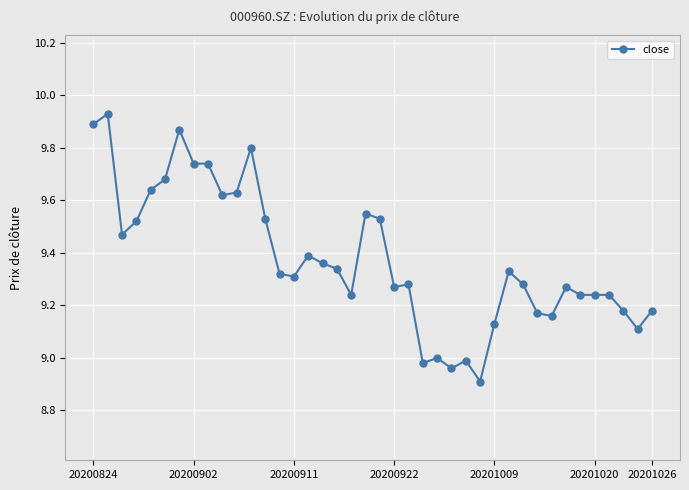

What is the difference between the maximum and minimum values?

1.0